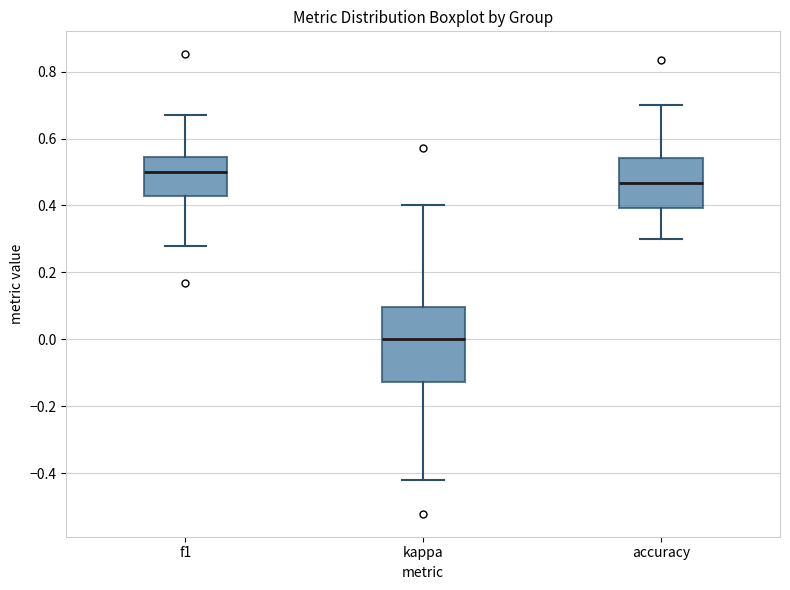

Which box has the lowest median line?

kappa